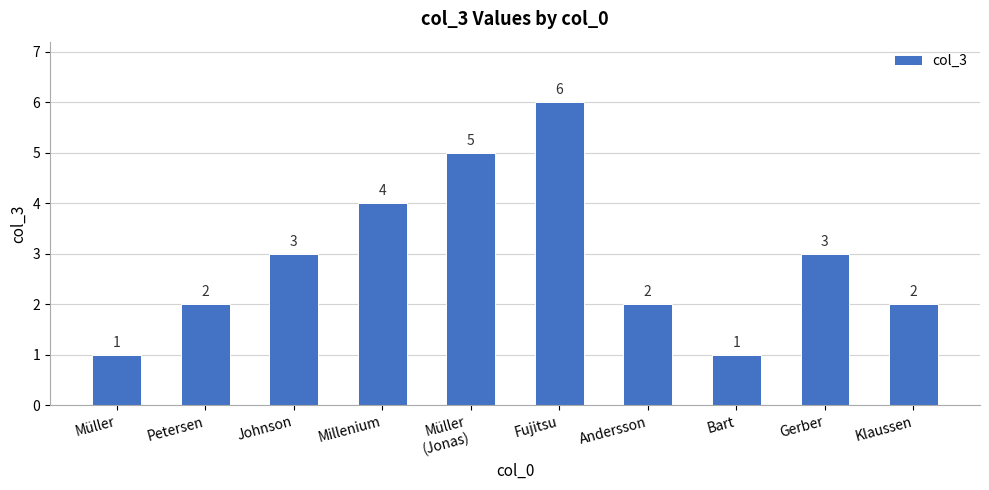

Reading left to right, list all the values displayed in this chart.

1	2	3	4	5	6	2	1	3	2